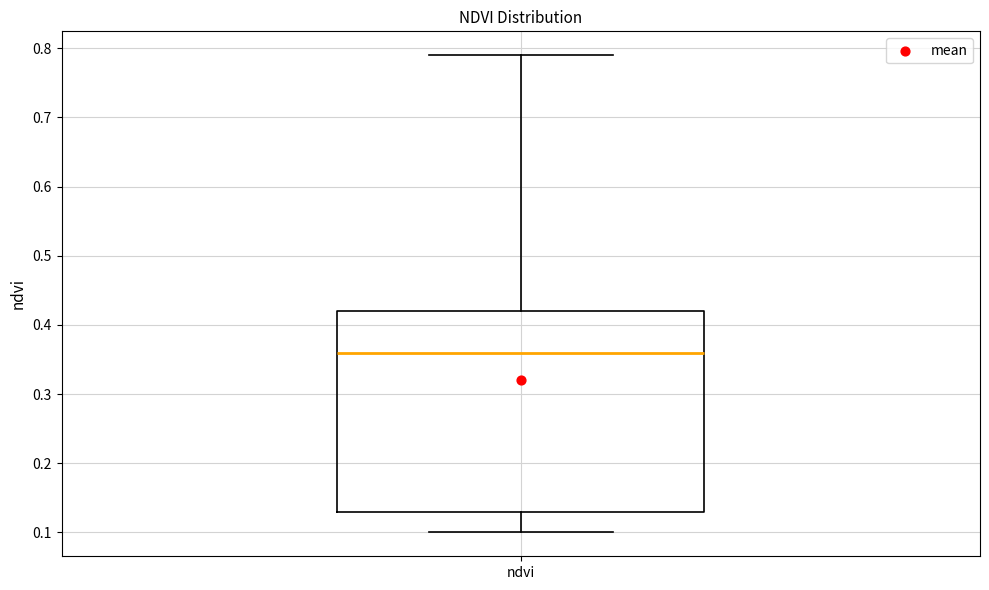

Where does the median line of the box for ndvi sit on the y-axis? The values are not printed on the chart, so give them approximately, as read against the axis.

0.36